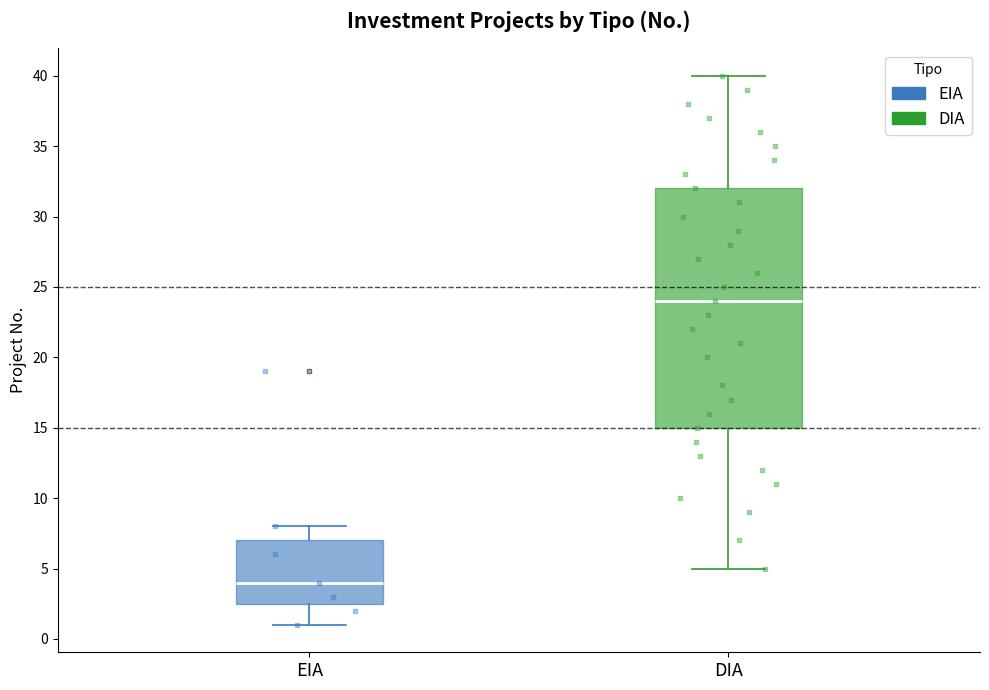

Reading left to right, transcribe this box plot: for each box, give where its median line is, the range the box spans, and where its two whiskers end, as read against the y-axis. The values are not printed on the chart, so give them approximately, as read against the axis.

EIA: median 4.0, box 2.5 to 7.0, whiskers 1.0 to 8.0
DIA: median 24.0, box 15.0 to 32.0, whiskers 5.0 to 40.0